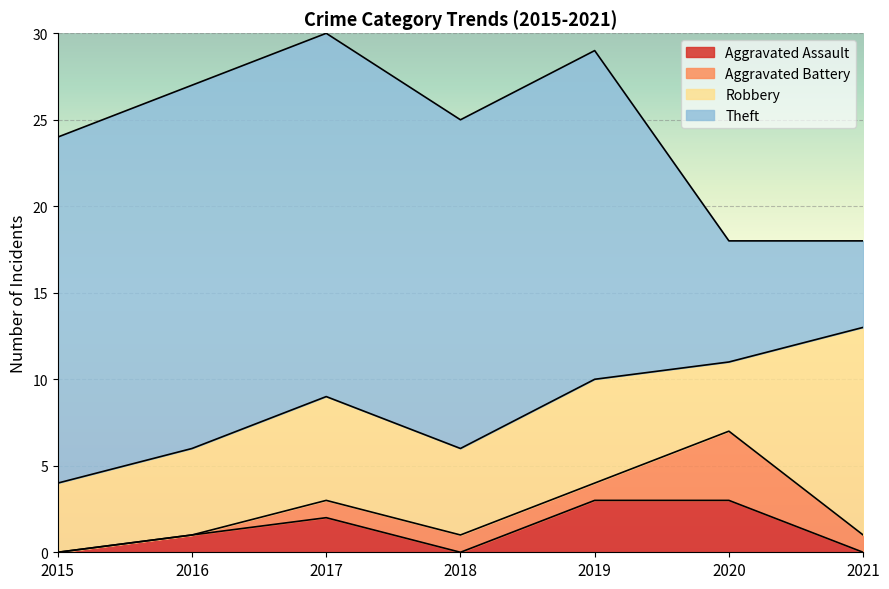

How many lines are shown in the chart?

4